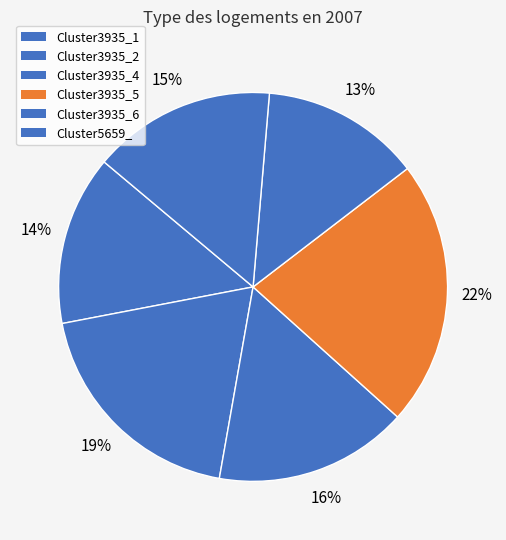

Rank the categories by value from highest to lowest.

Cluster3935_5, Cluster3935_2, Cluster3935_4, Cluster5659_, Cluster3935_1, Cluster3935_6